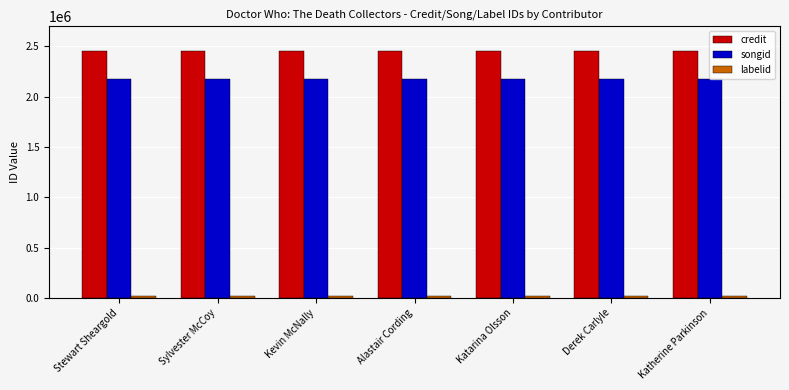

At how many categories does at least one series exceed 2041653?

7